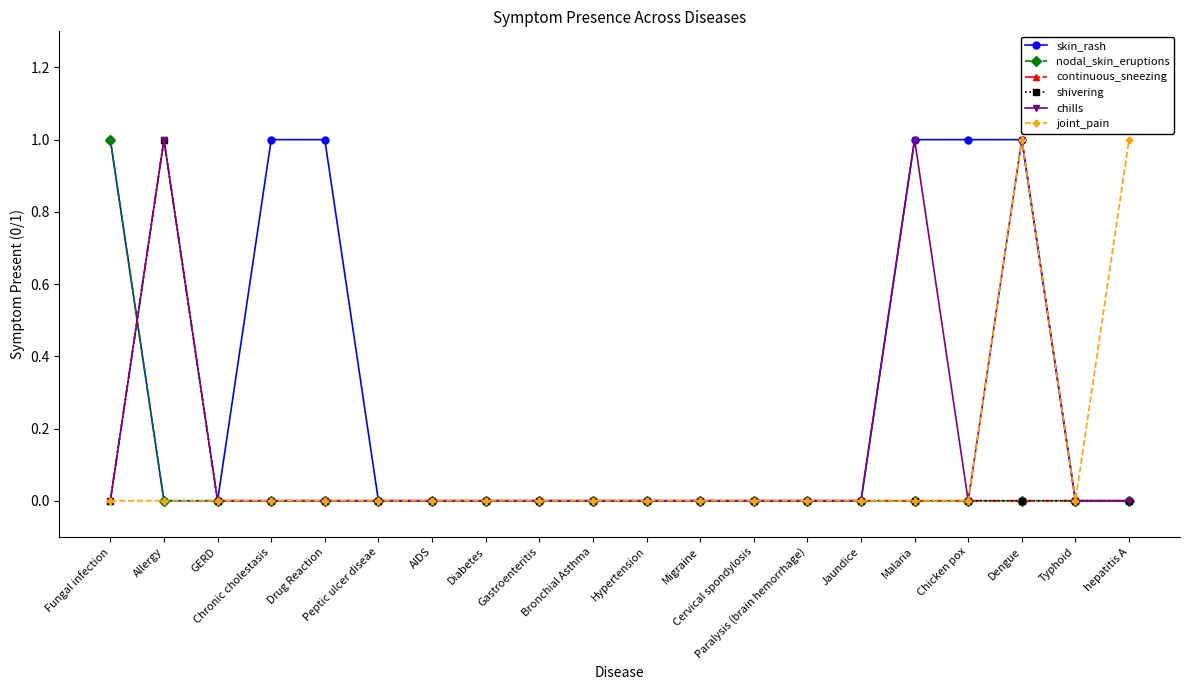

What is the label of the 17th point from the left?

Chicken pox